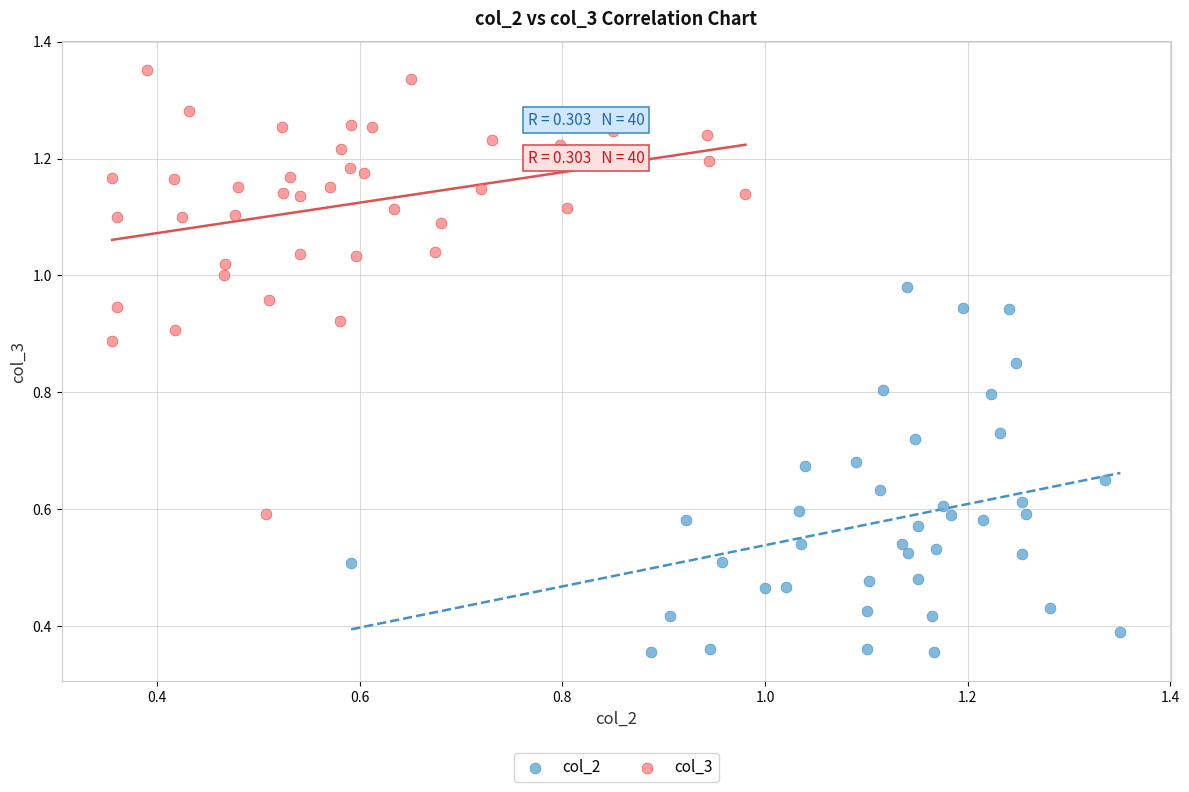

Which series has the widest spread of Y values?

col_3